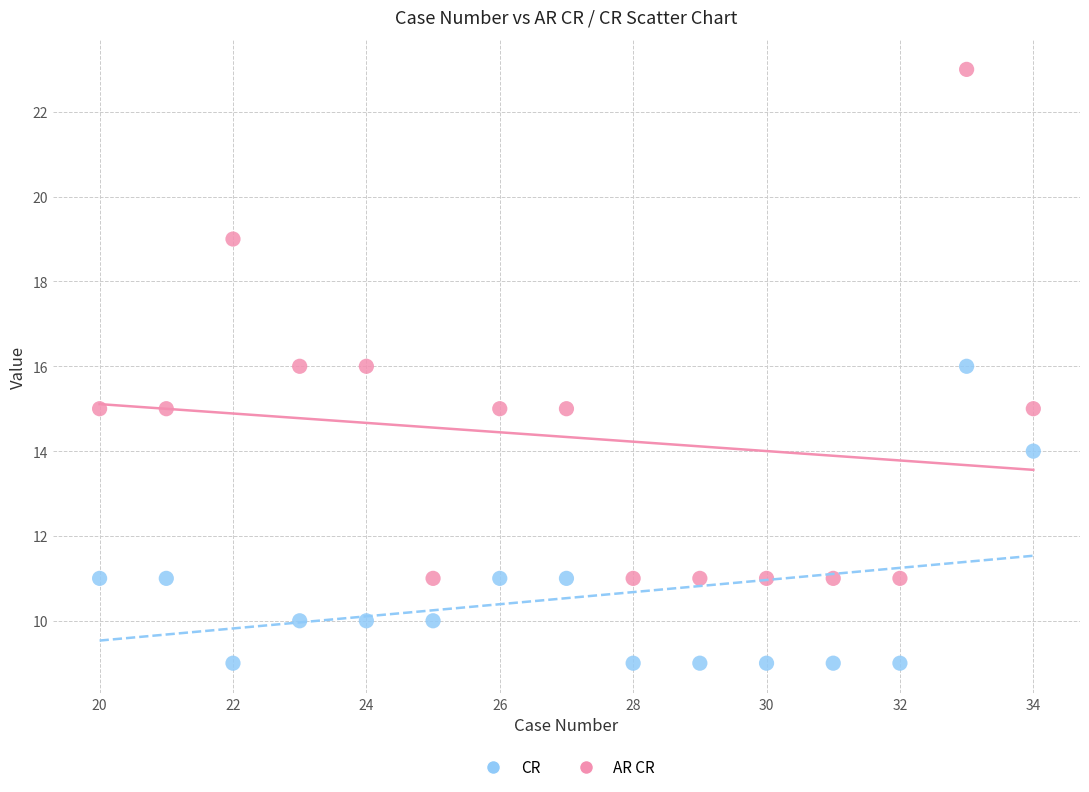

Which series has the largest Y range (max minus min)?

AR CR